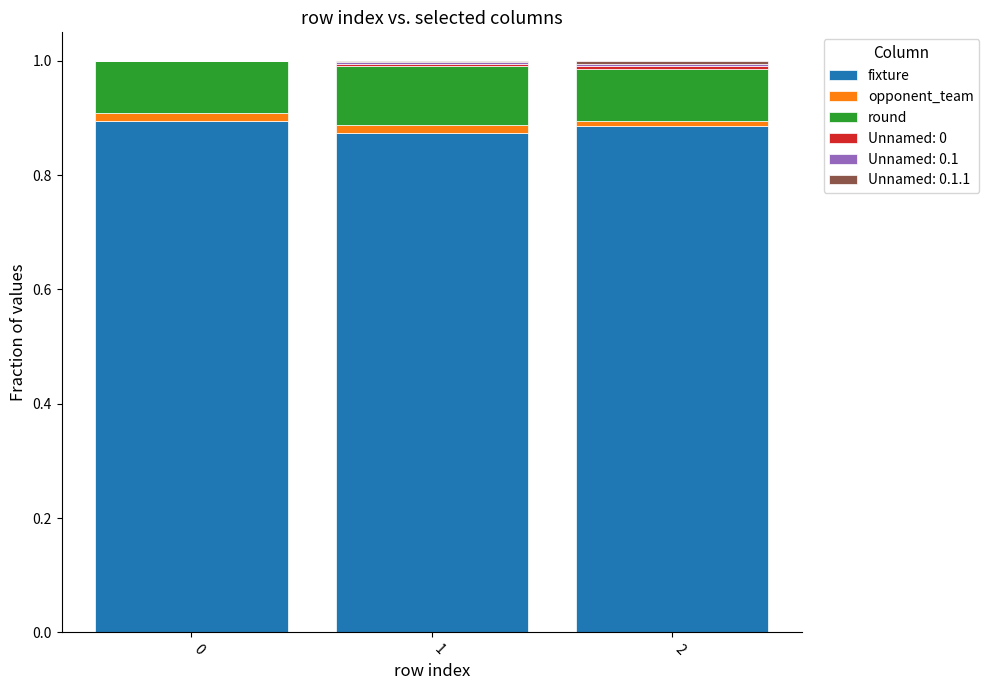

What is the total value across all series at 1?

1.0